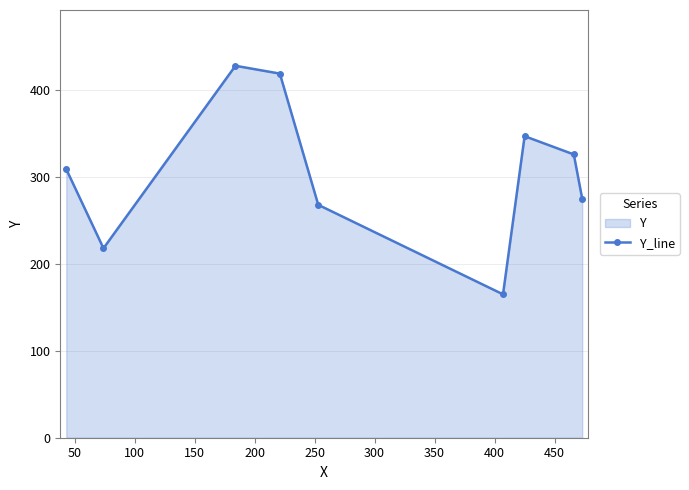

What is the value of the 8th point from the left?

326